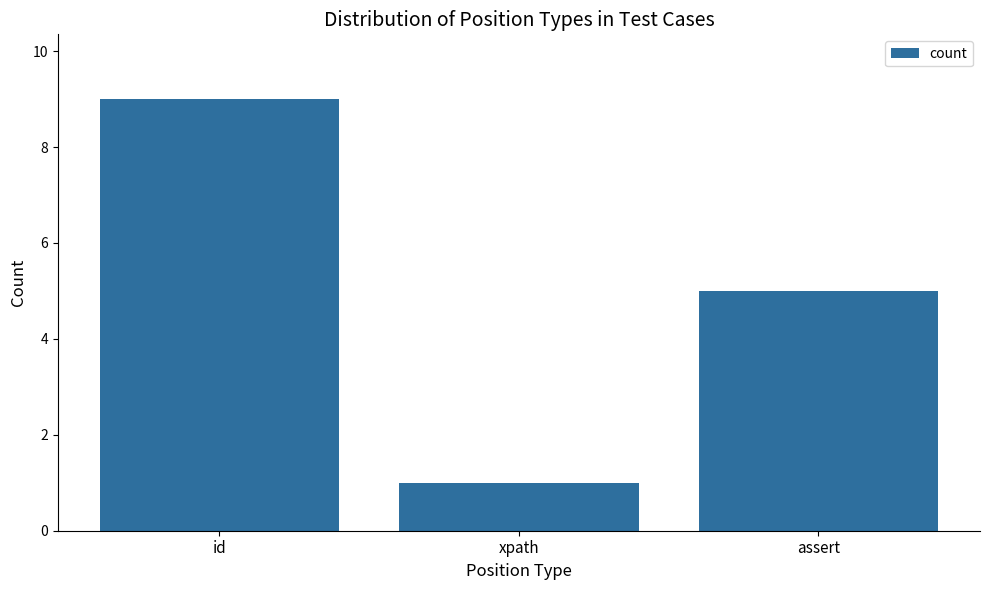

Rank the categories by value from highest to lowest.

id, assert, xpath